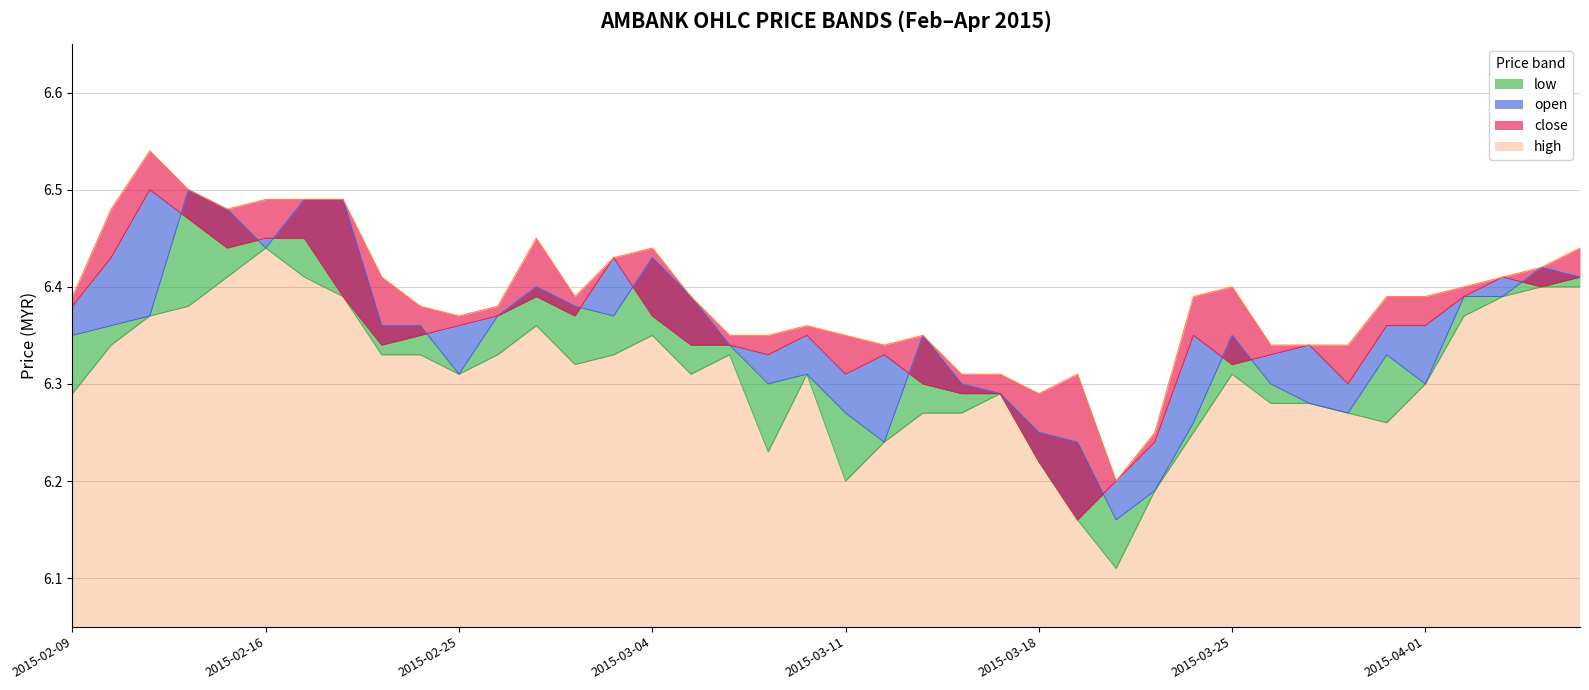

What position from the left is 2015-03-17?

25